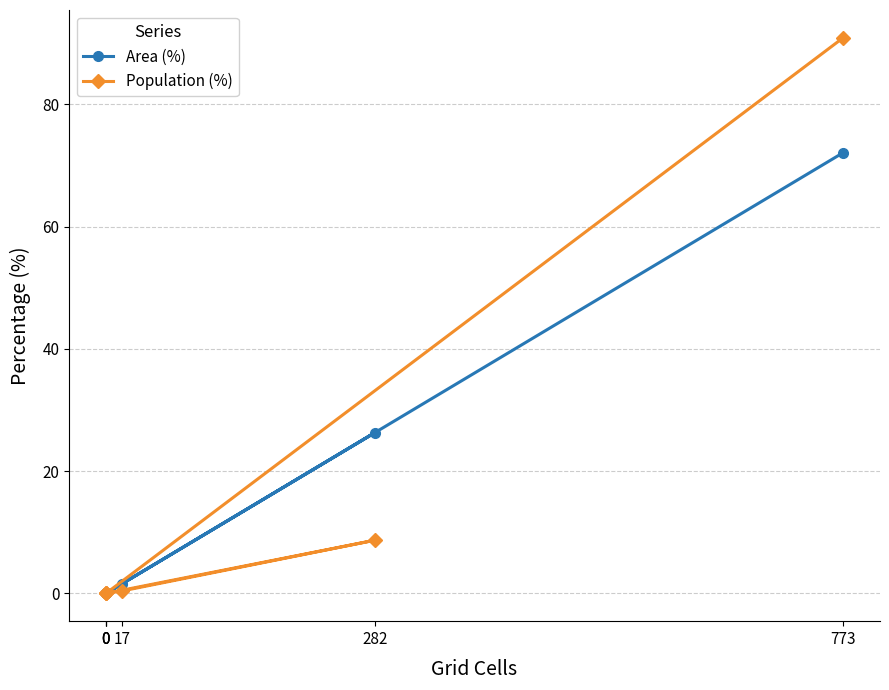

Reading left to right, extract all data points from this chart.

Area (%): 0.0	1.6	26.3	0.0	0.0	72.1
Population (%): 0.0	0.4	8.7	0.0	0.0	90.9